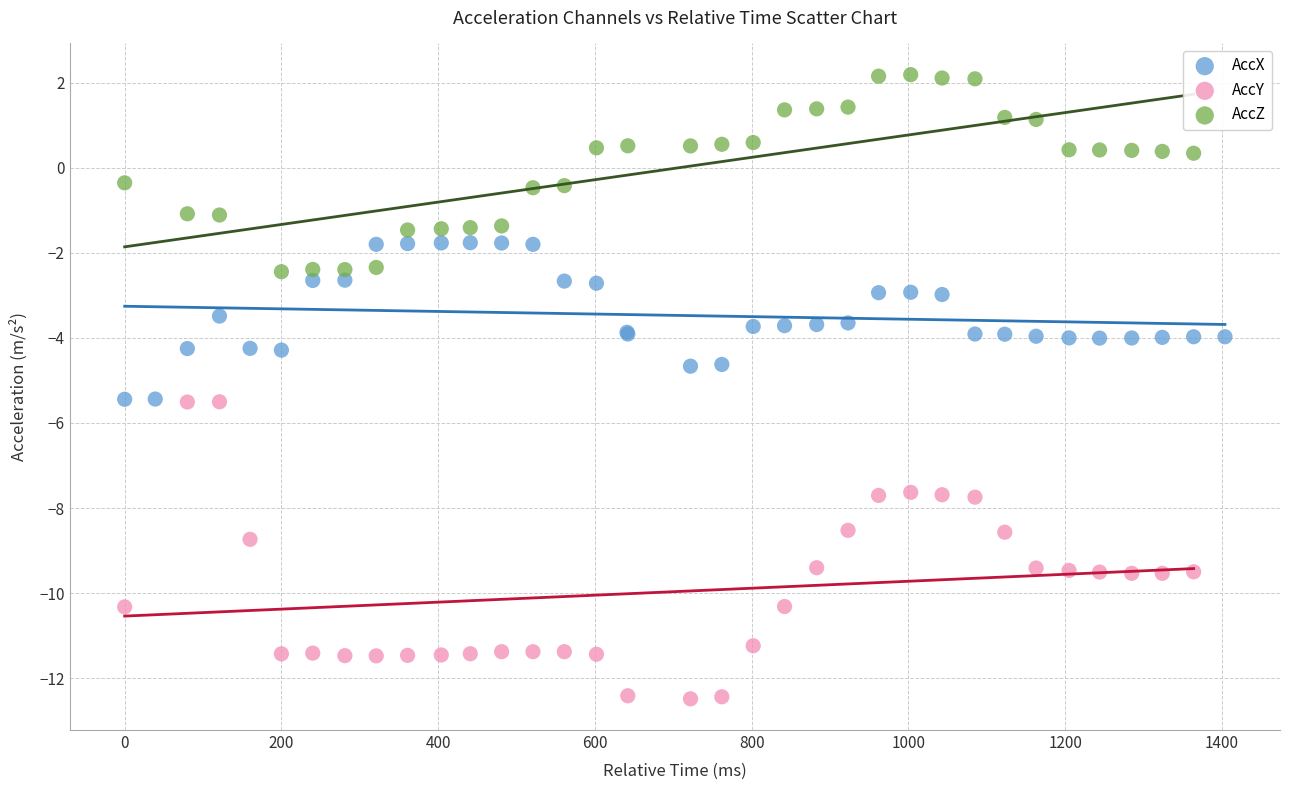

Which series contains the highest Y value?

AccZ